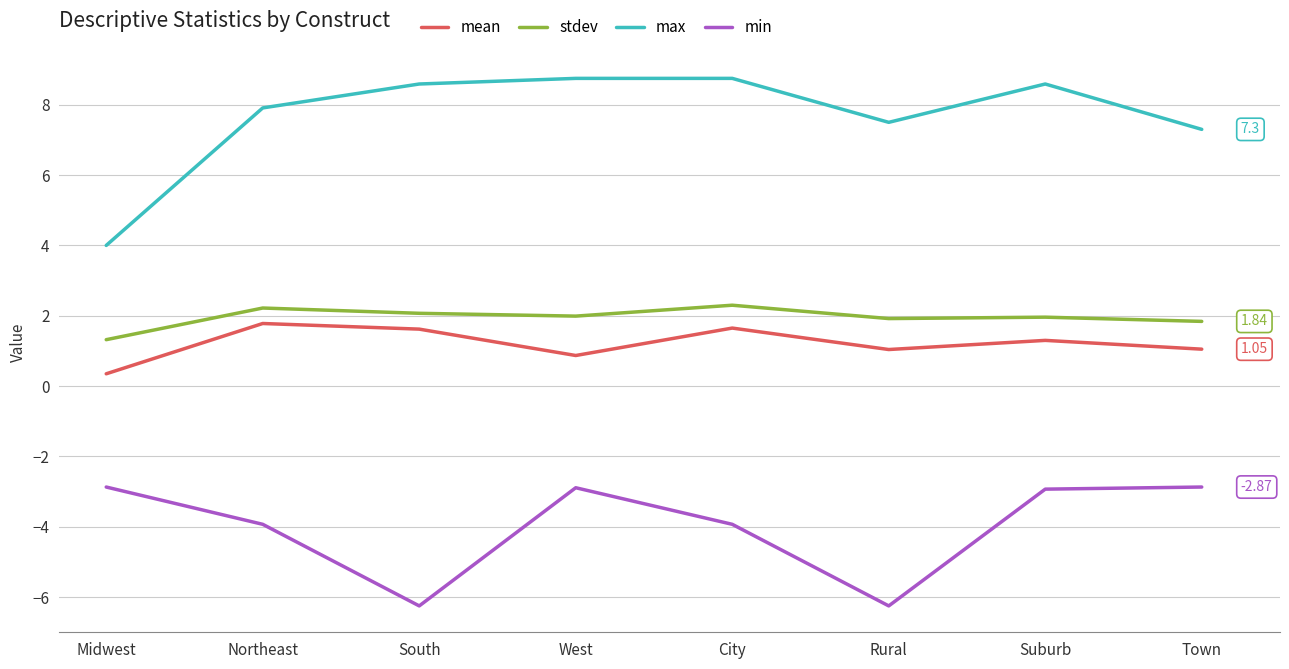

Between Northeast and South, which series saw the biggest shift?

min